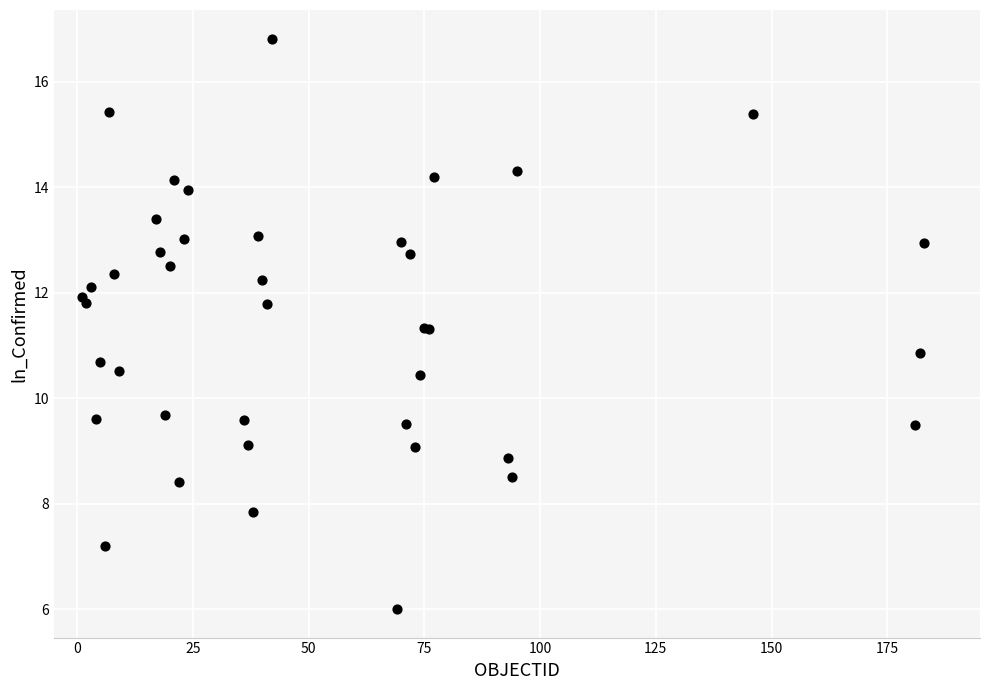

What Y value in the scatter plot is closest to 11?

10.9